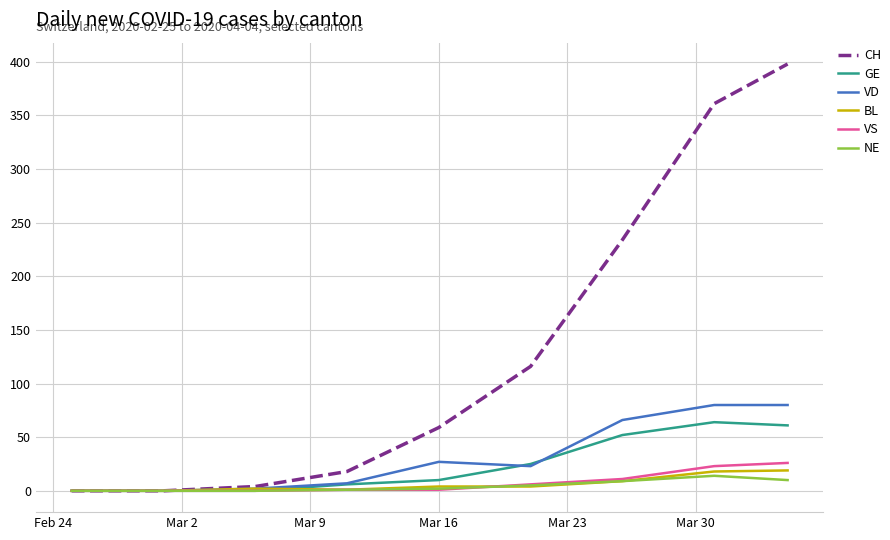

Which series has the largest total across all categories?

CH